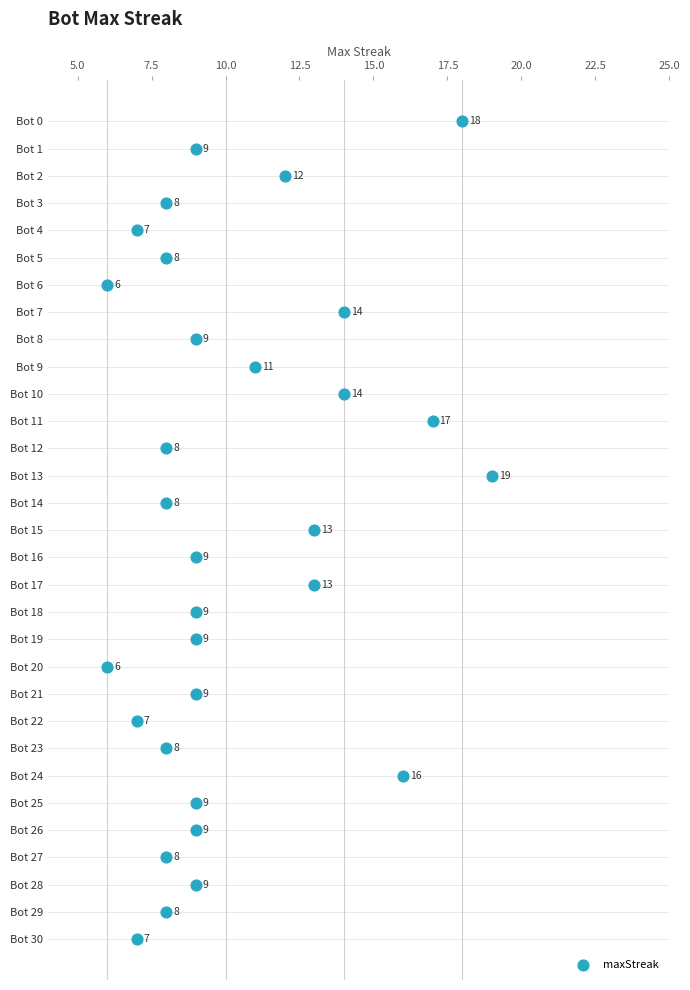

What Y value in the scatter plot is closest to 15?

15